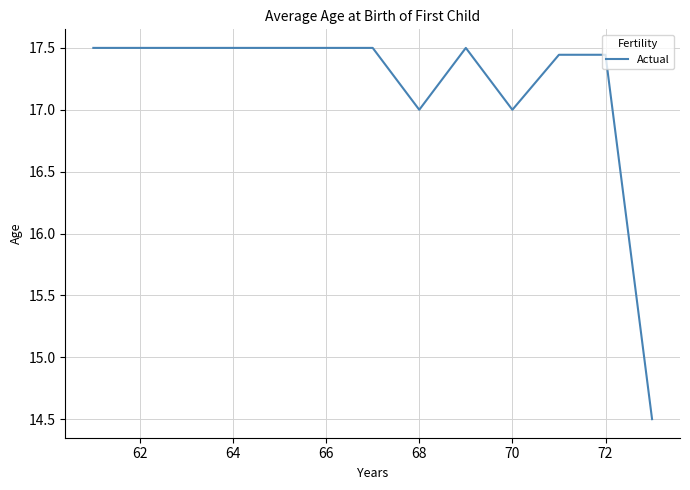

What is the difference between the maximum and minimum values?

3.0